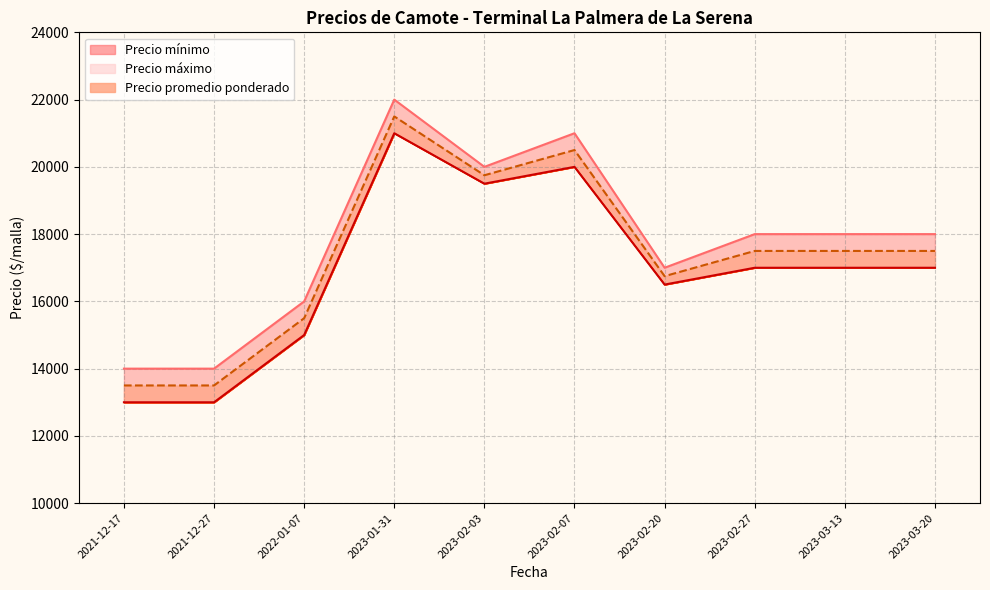

Which has a higher value, 2023-03-13 or 2023-02-20?

2023-03-13